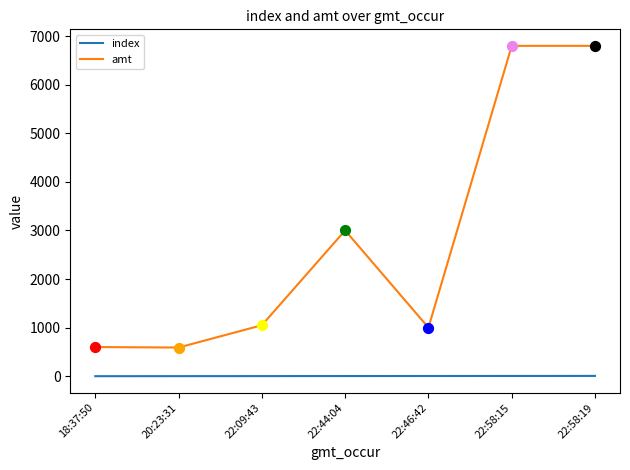

What is the total value across all series at 22:58:19?

6806